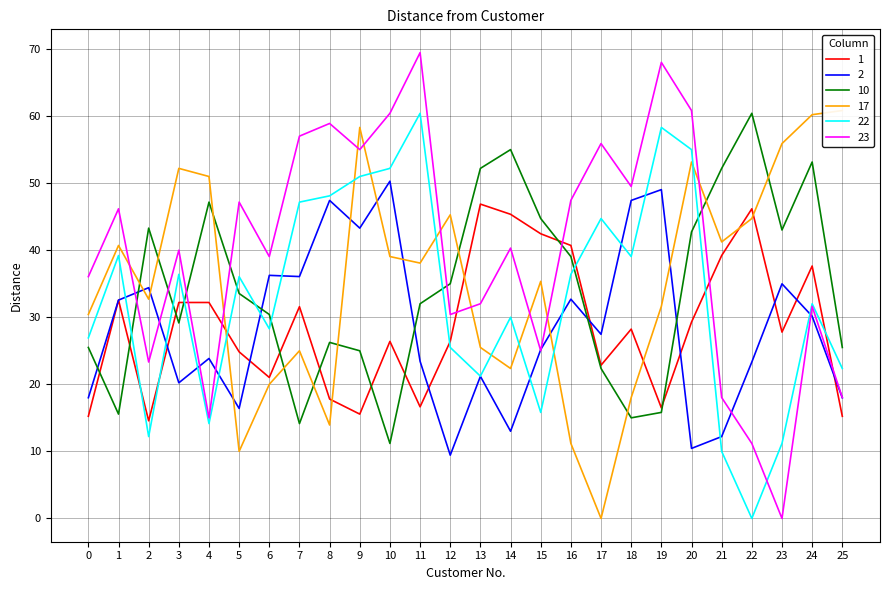

Between which two adjacent categories do 17 and 2 first intersect?

1 and 2